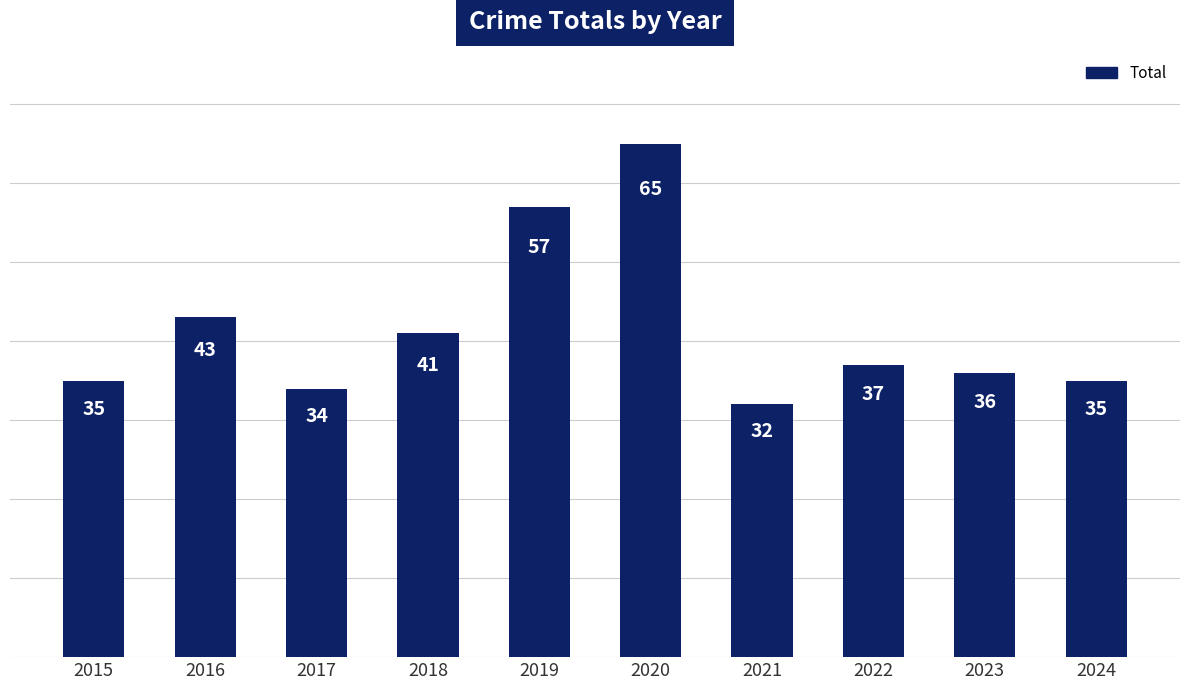

What is the smallest value displayed?

32